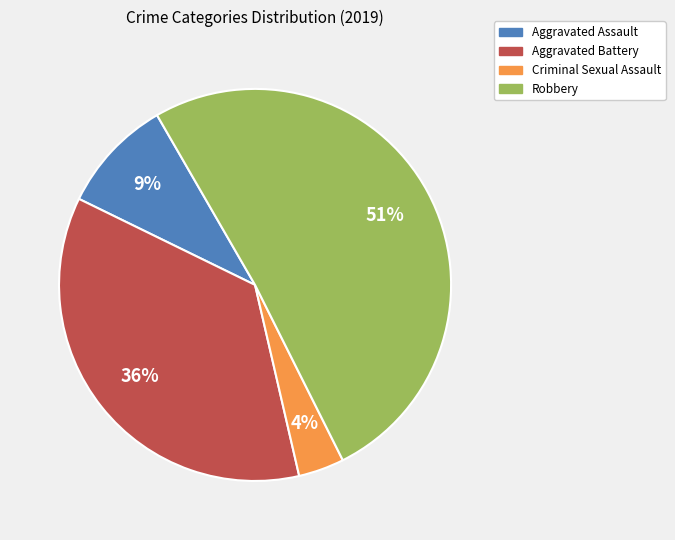

Rank the categories by value from lowest to highest.

Criminal Sexual Assault, Aggravated Assault, Aggravated Battery, Robbery